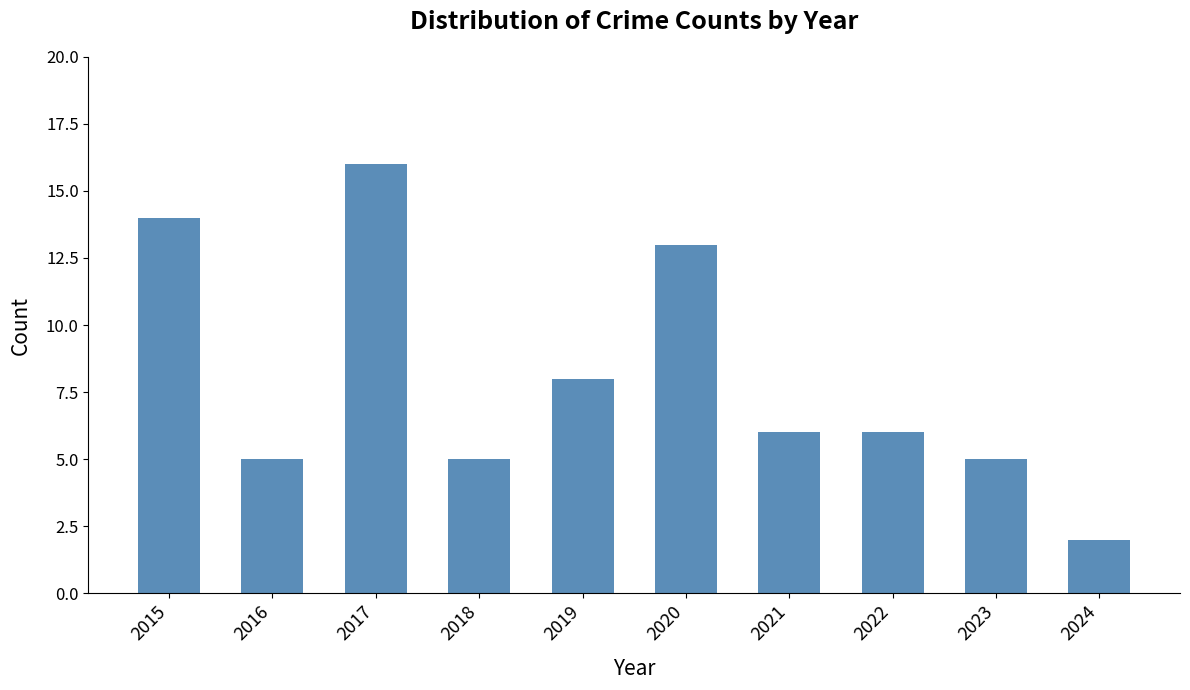

Which label corresponds to the smallest value in the chart?

2024